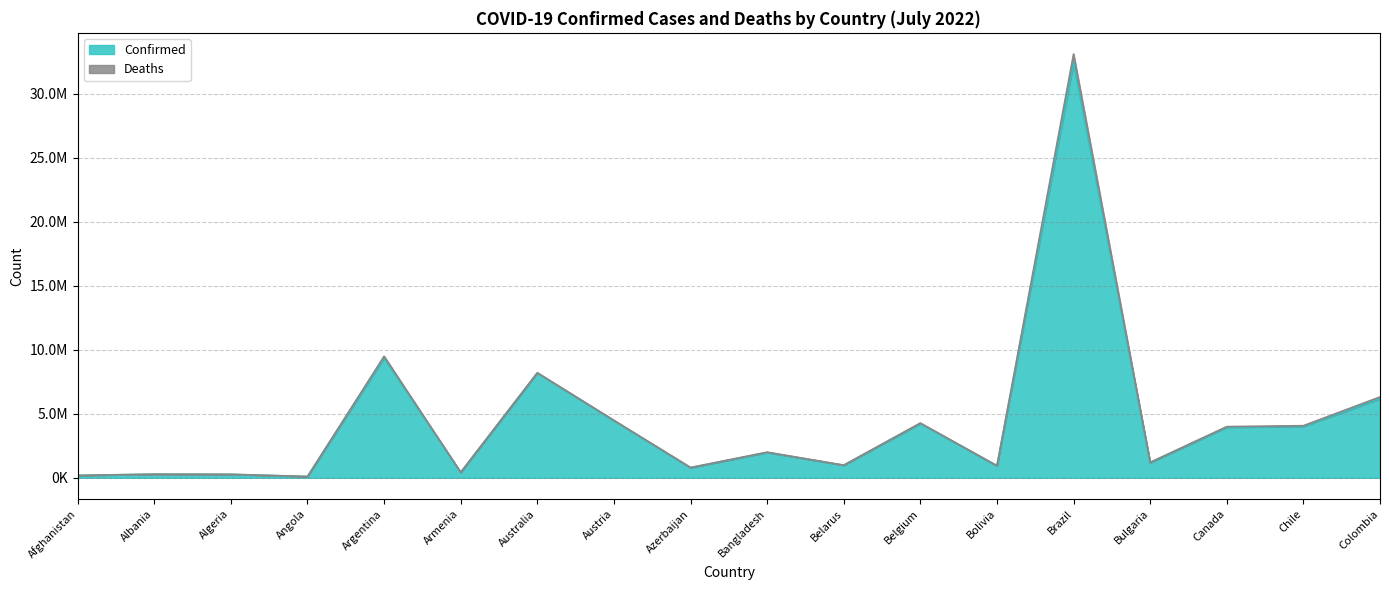

What are all the series names shown in the legend?

Confirmed, Deaths